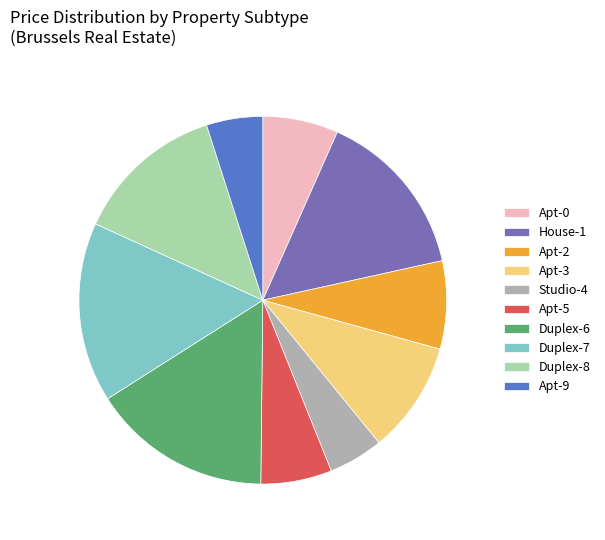

Does any single category account for the majority?

No